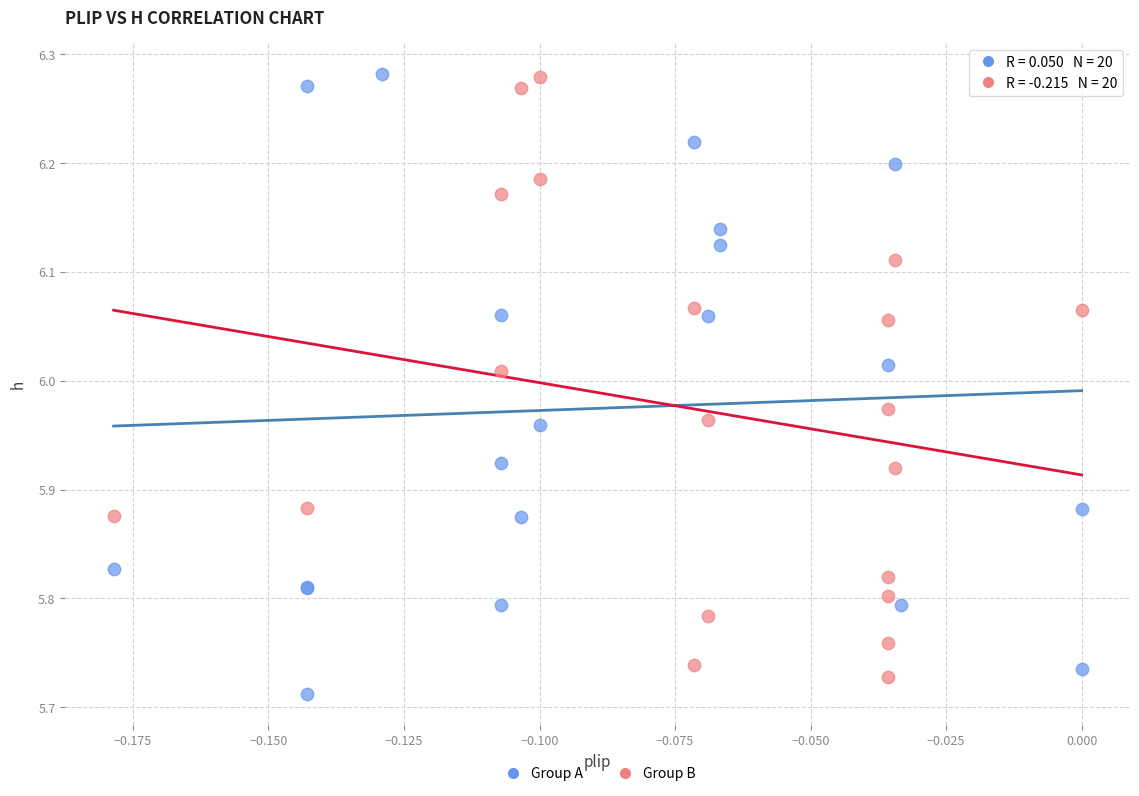

Which series has the widest spread of Y values?

Group A